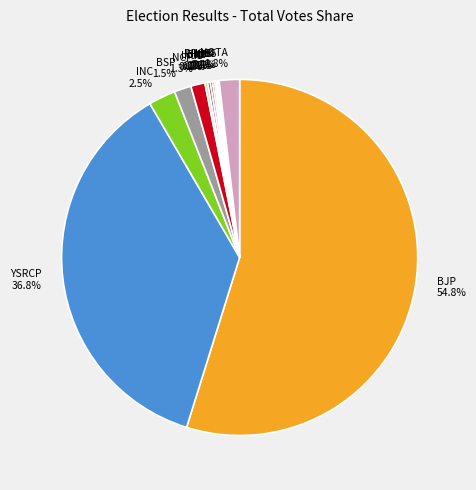

What is the majority slice?

Bharatiya Janata Party